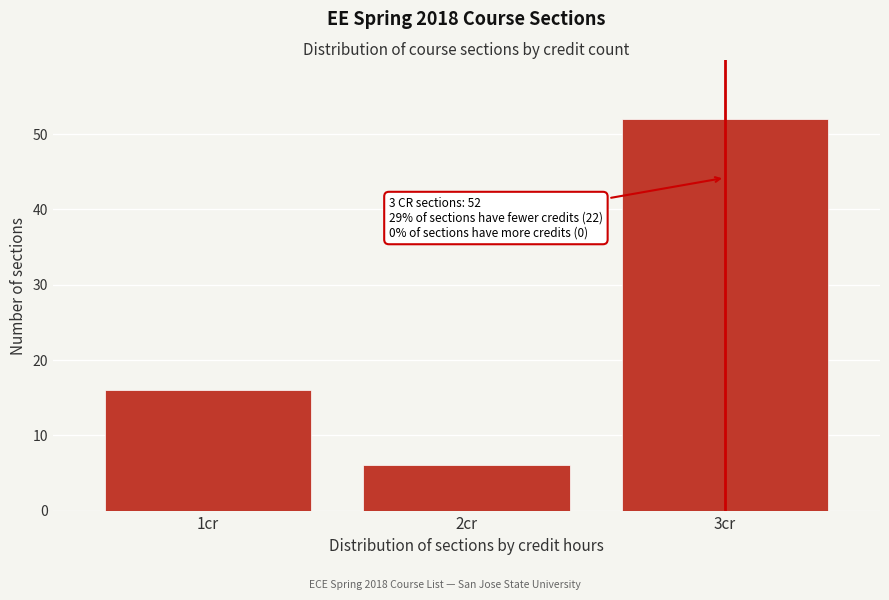

Reading left to right, extract all data points from this chart.

1cr=16	2cr=6	3cr=52